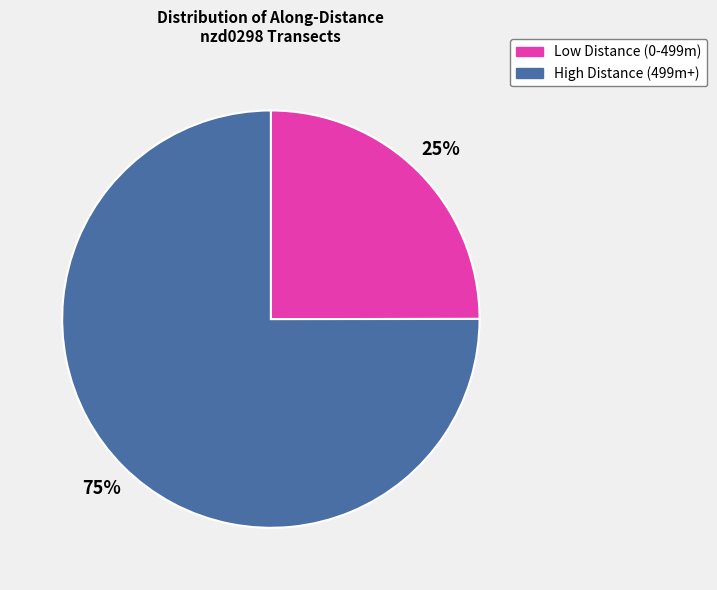

To the nearest percent, what is the difference between the High Distance (499m+) and Low Distance (0-499m) slice percentages?

50%